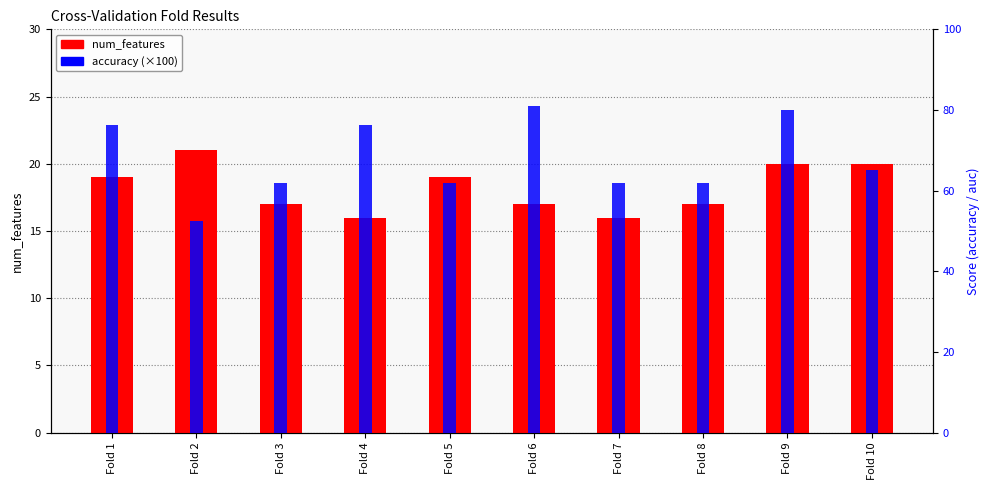

At how many categories does at least one series exceed 29?

10